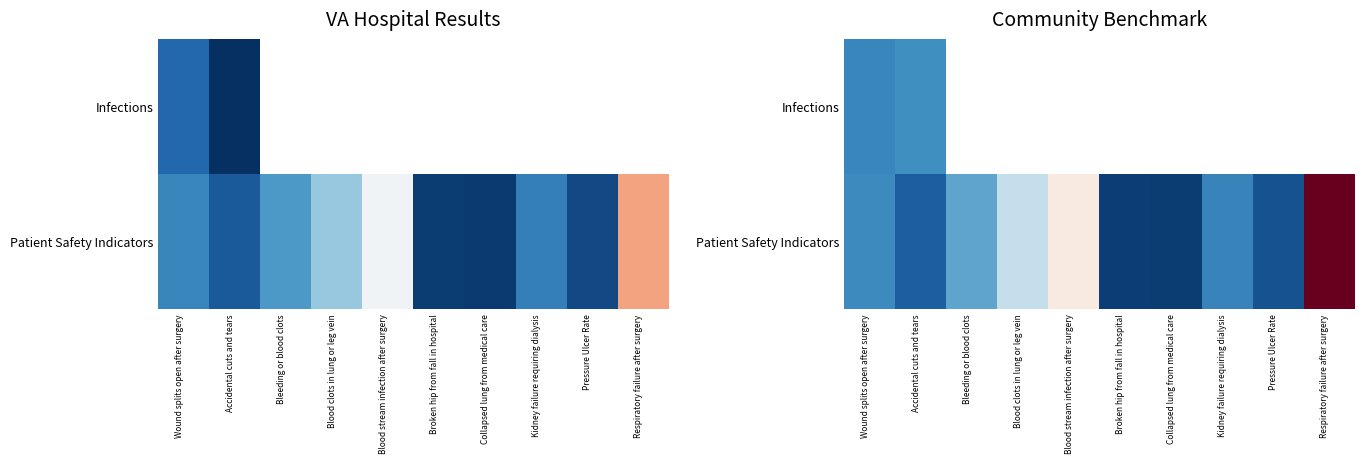

The Patient Safety Indicators series shows 0.5 at Broken hip from fall in hospital. True or false?

False